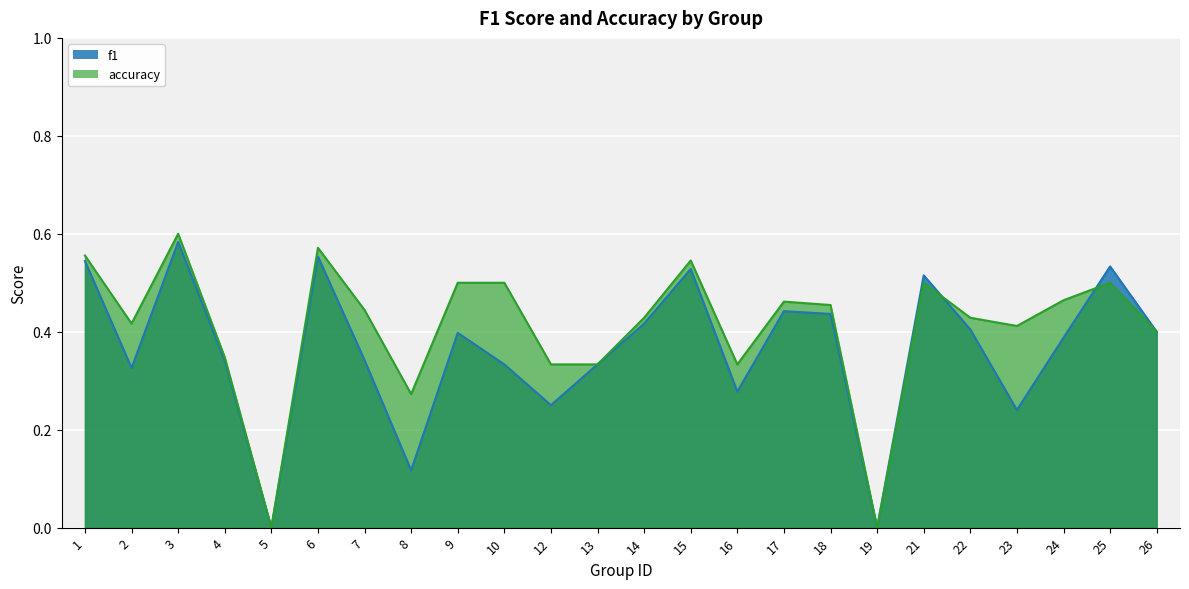

Which category has the highest value in the accuracy series?

3